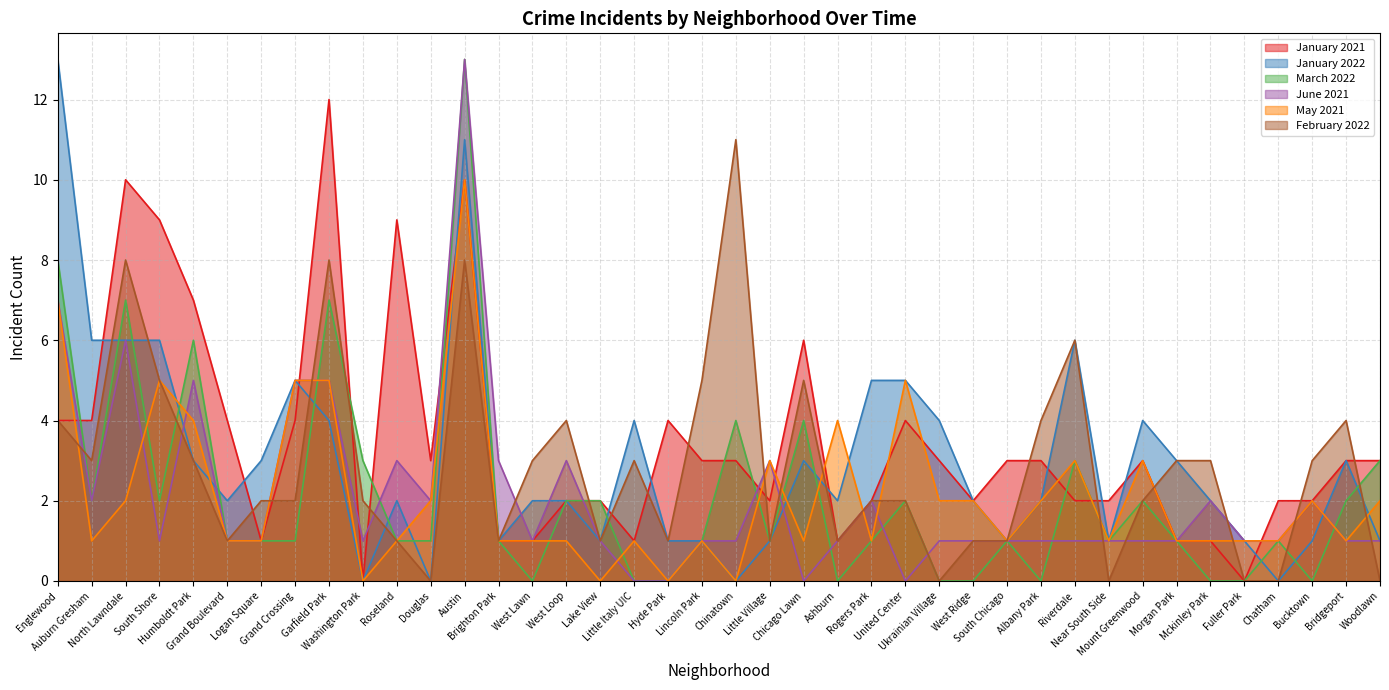

What is the label of the 29th point from the left?

South Chicago